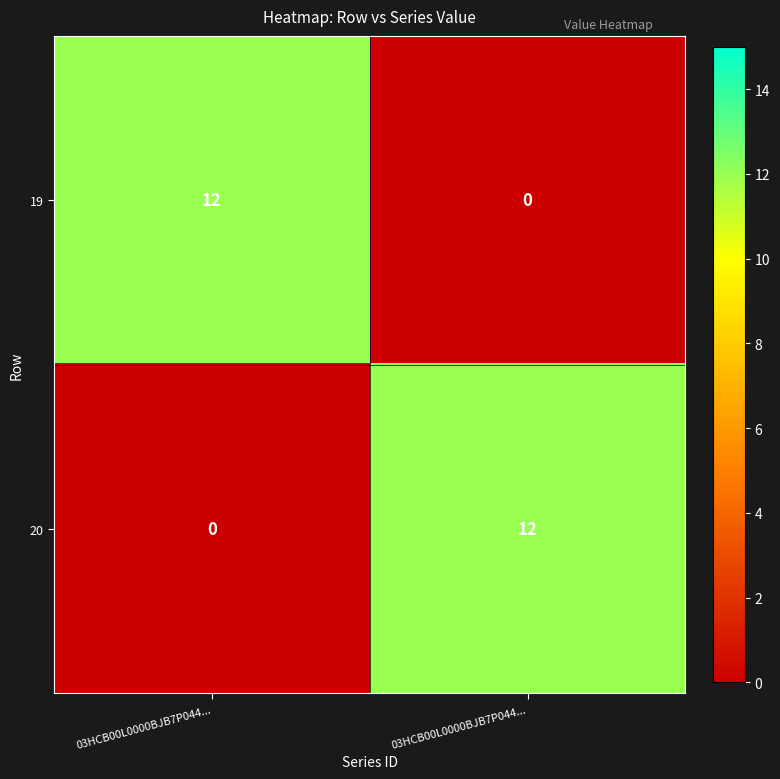

How many values in 19 are above zero?

1